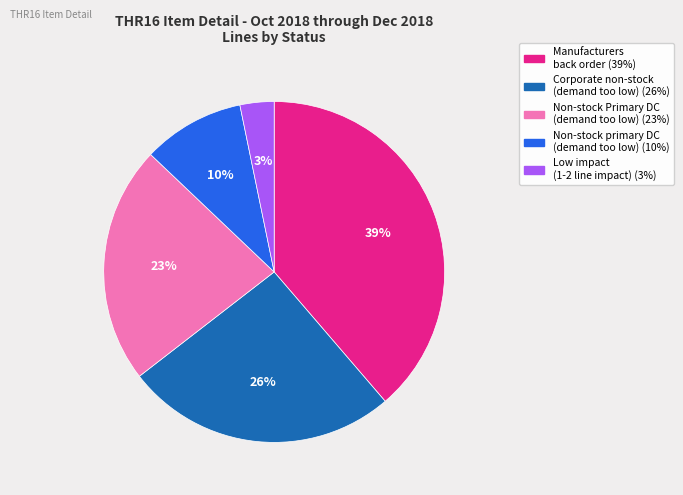

Count the number of slices in the pie.

5